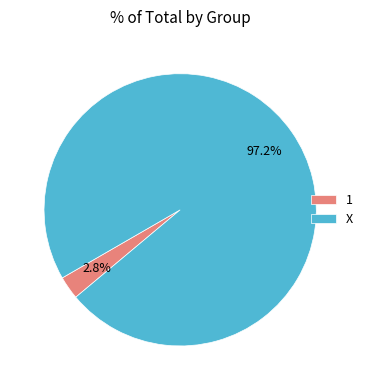

Which has a higher value, X or 1?

X